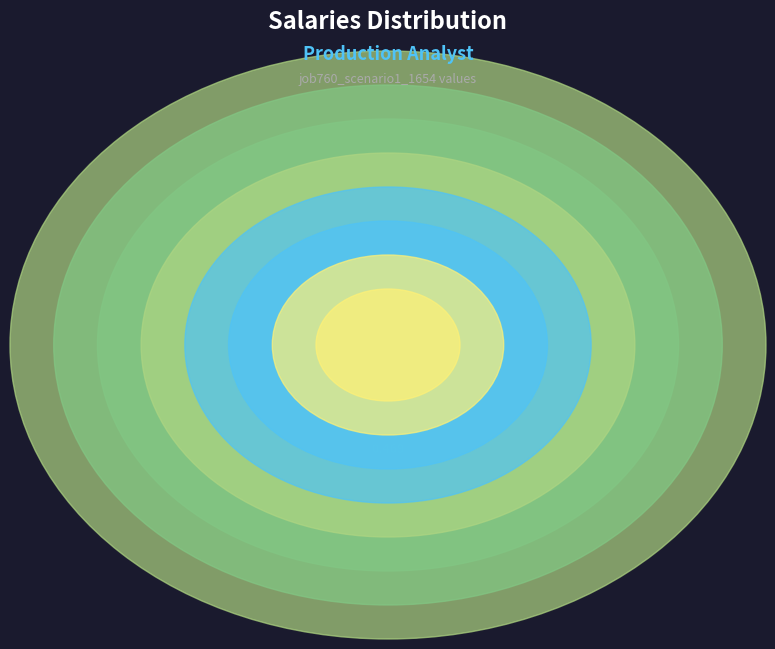

Is there any slice that represents more than half of the pie?

No